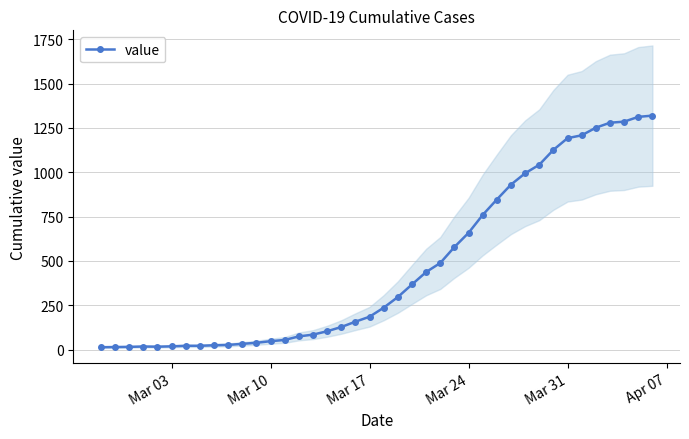

What is the greatest value displayed?

1319